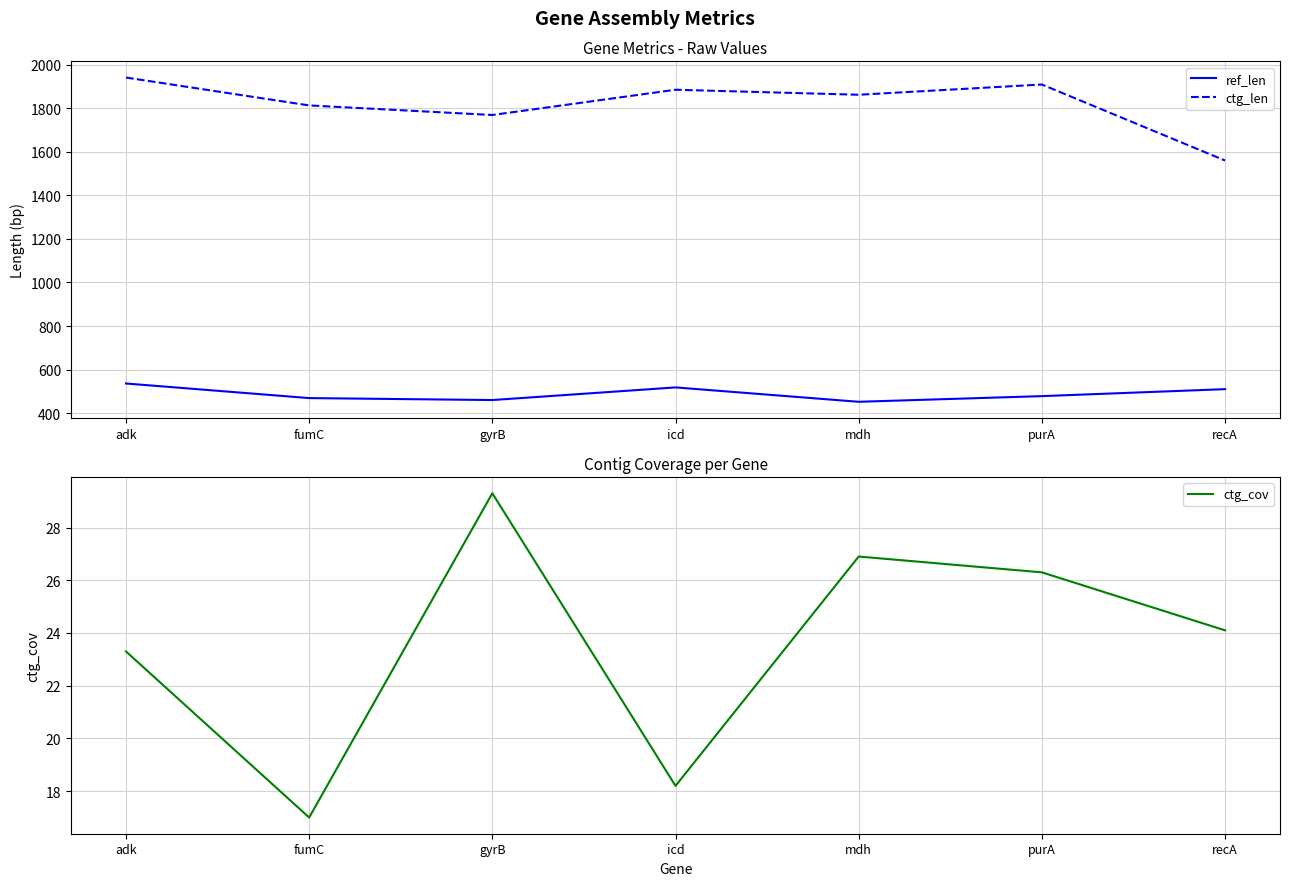

Does the chart display data point markers on the line(s)?

No